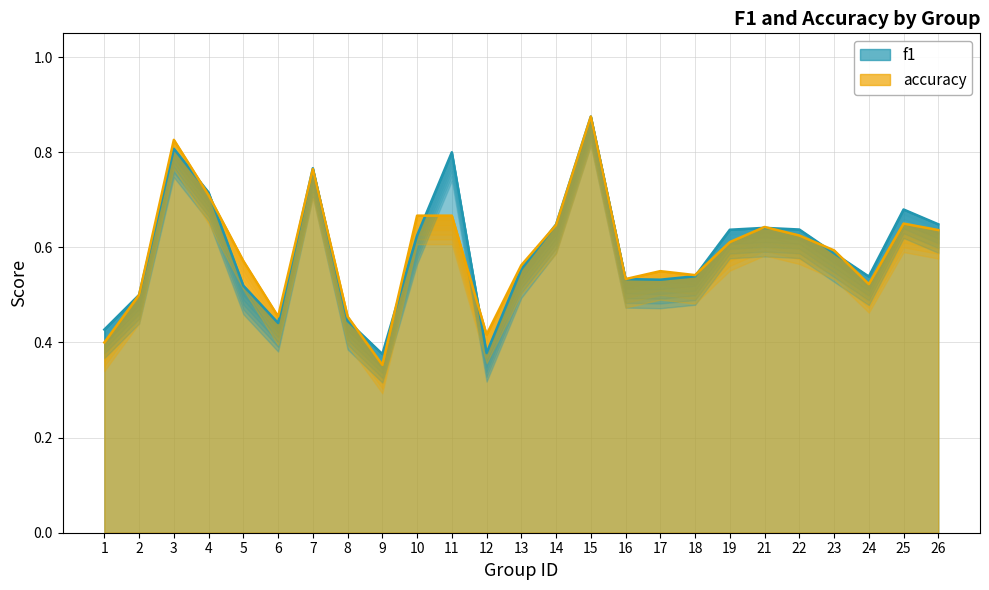

What is the value of the f1 point at the 8th from the left?

0.4